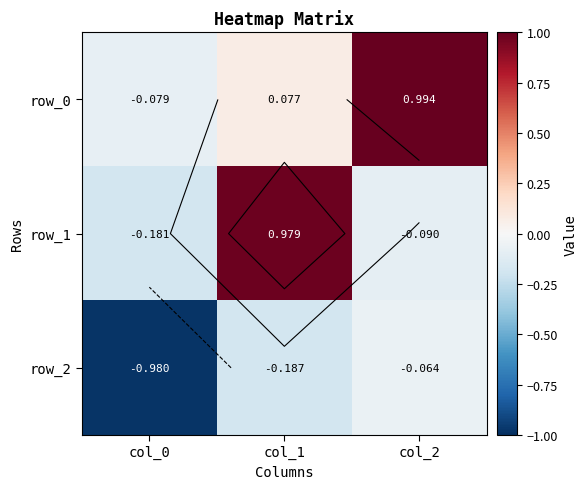

At which label is row_0 closest to 0?

col_1